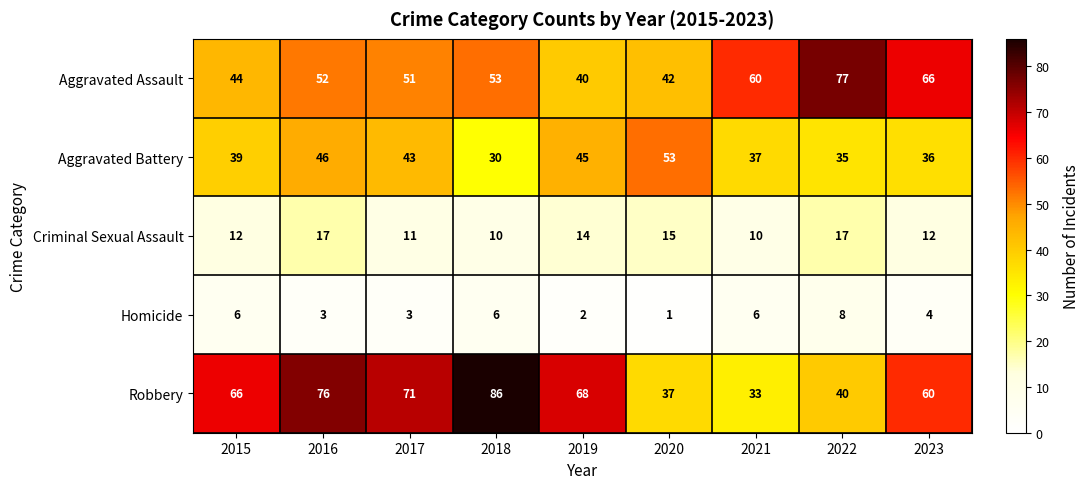

How many distinct data groups are displayed?

5